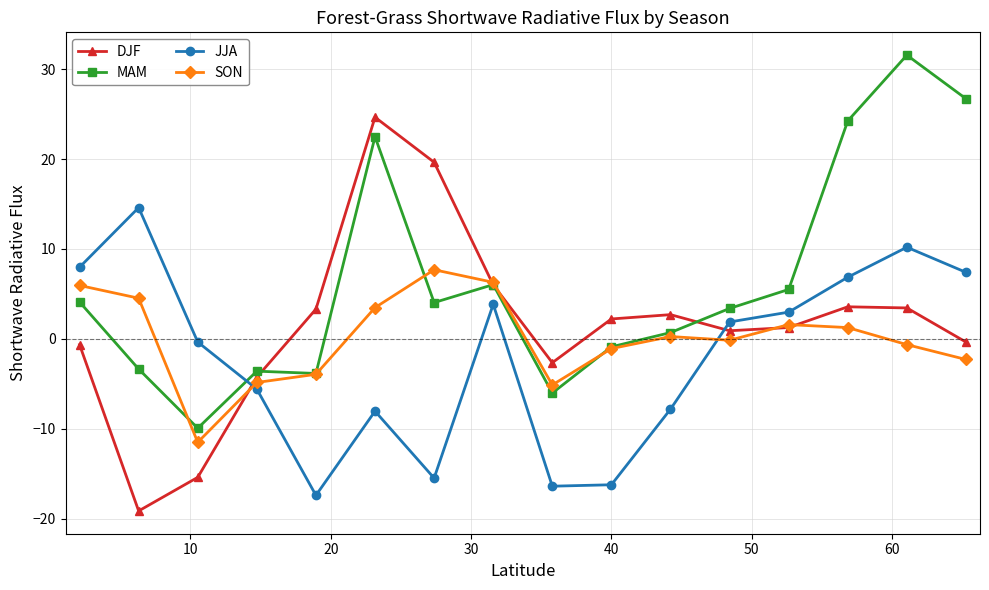

Which series has the largest total across all categories?

MAM